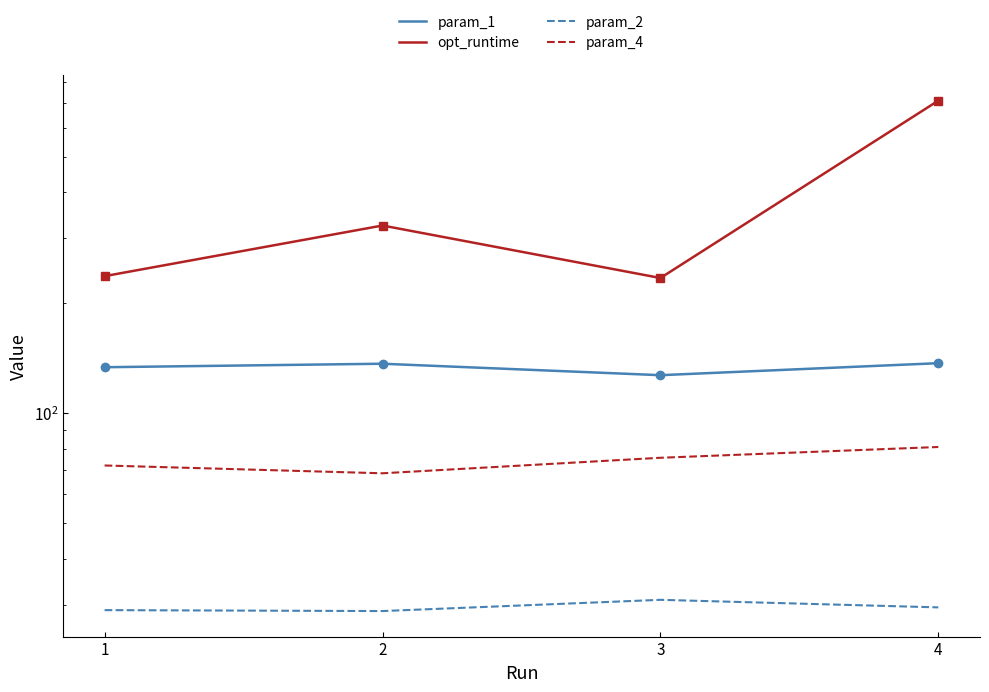

What is the minimum value for param_2?

28.8